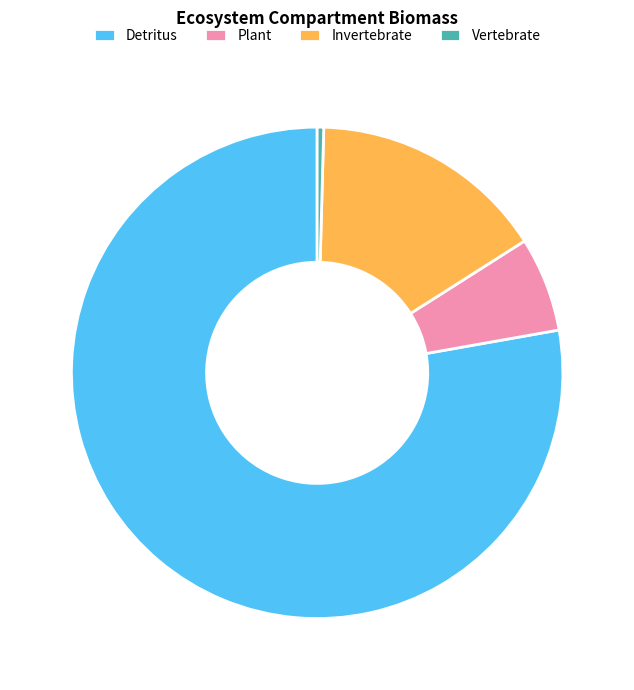

Which category has the smallest portion of the pie?

Vertebrate